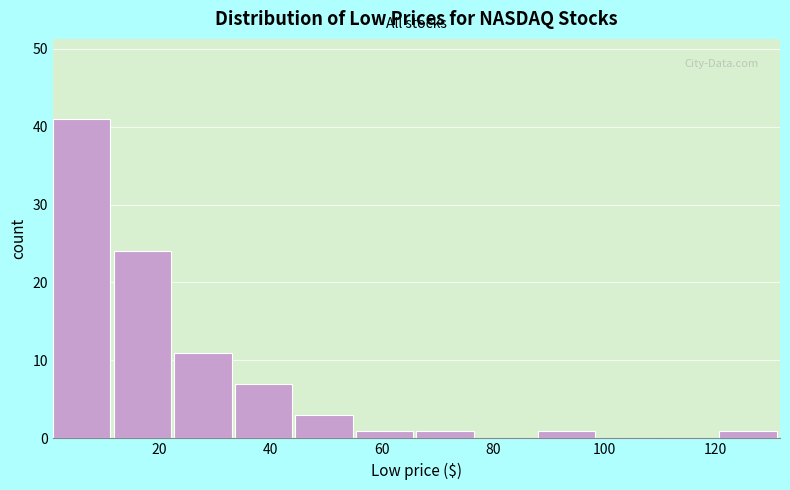

Reading left to right, list every bar in this chart as the range it spans on the x-axis followed by its height. Neither the bar edges nor the heights are printed on the chart, so give them approximately, as read against the axes.

0 to 12: 41
12 to 22: 24
22 to 34: 11
34 to 44: 7
44 to 56: 3
56 to 66: 1
66 to 78: 1
78 to 88: 0
88 to 98: 1
98 to 110: 0
110 to 120: 0
120 to 132: 1